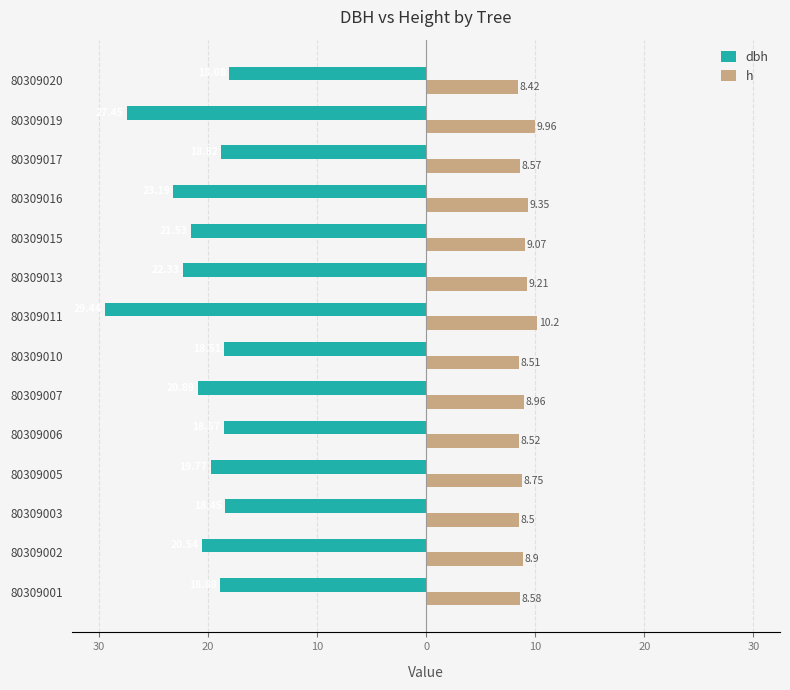

What are all the series names shown in the legend?

dbh, h